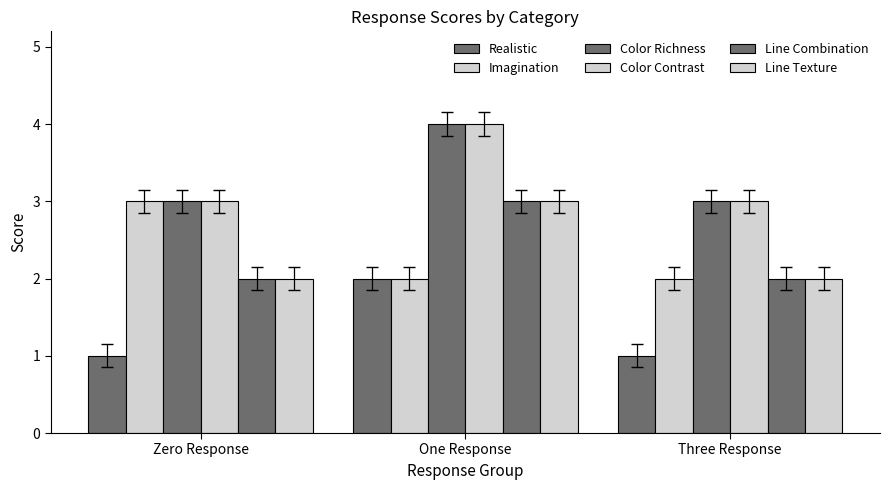

The value of Color Richness at Zero Response is 2. True or false?

False